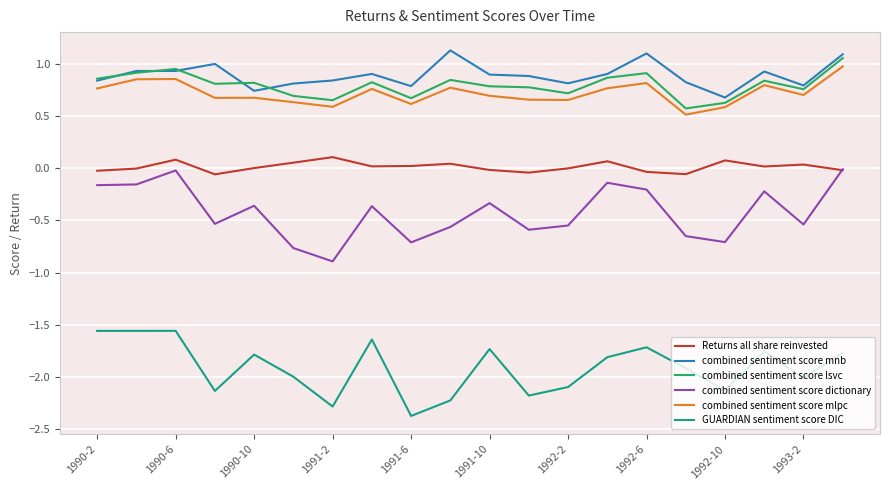

True or false: GUARDIAN sentiment score DIC and Returns all share reinvested intersect in this chart.

False